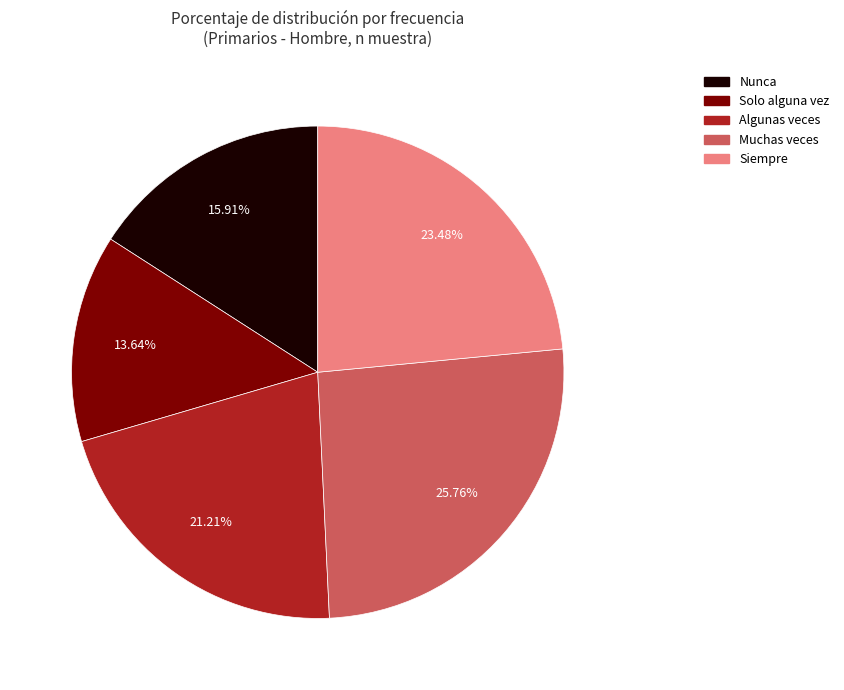

Which slice is the smallest?

Solo alguna vez